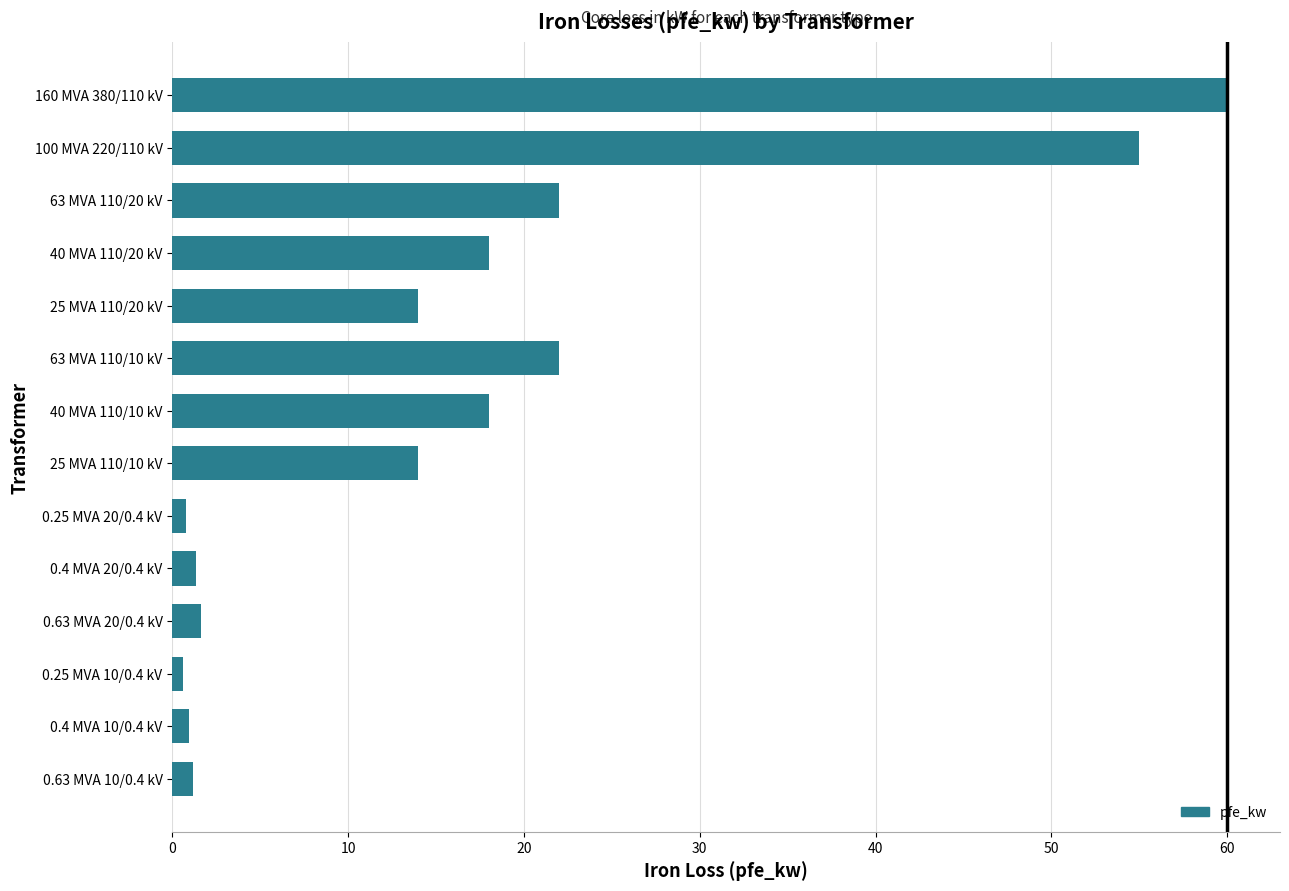

Is it true that the value at 25 MVA 110/10 kV is 14.0?

True